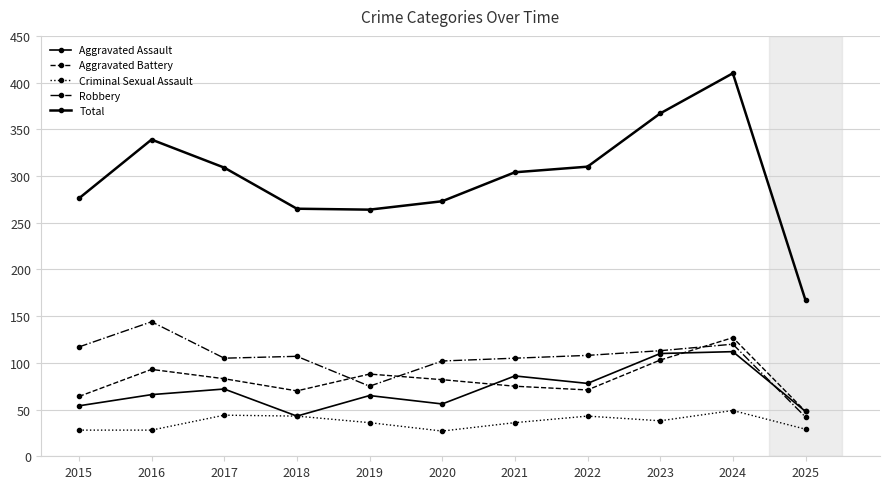

What is the spread (max minus min) of values at 2022?

267